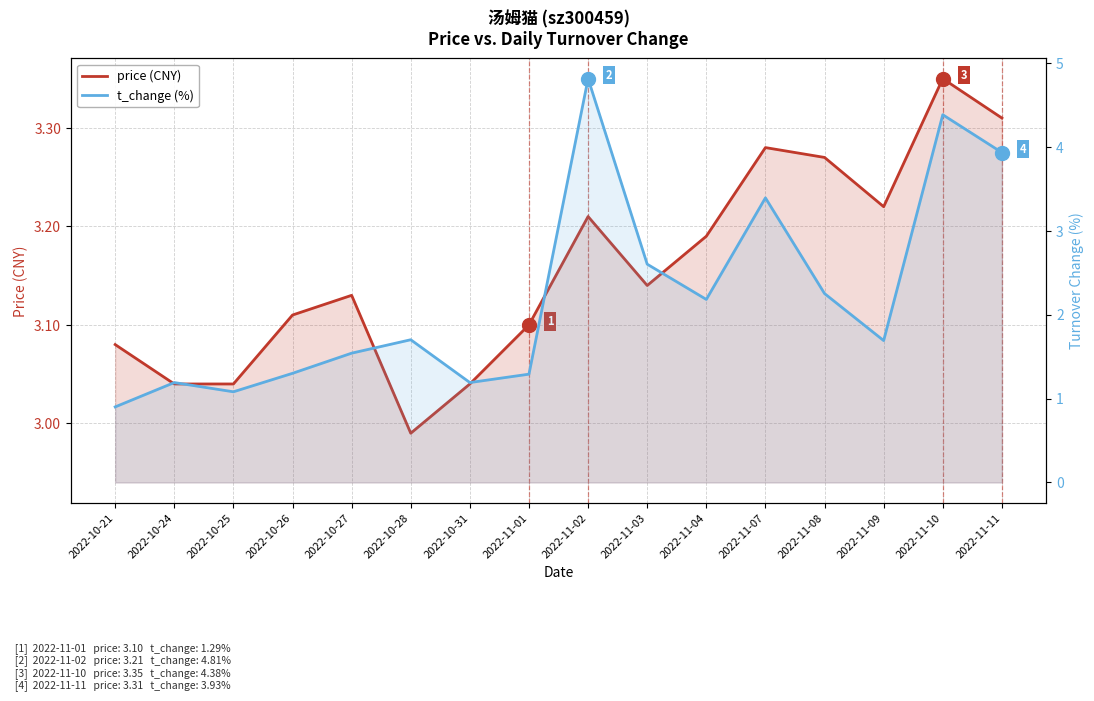

Rank the series by their maximum value, from lowest to highest.

price (CNY), t_change (%)